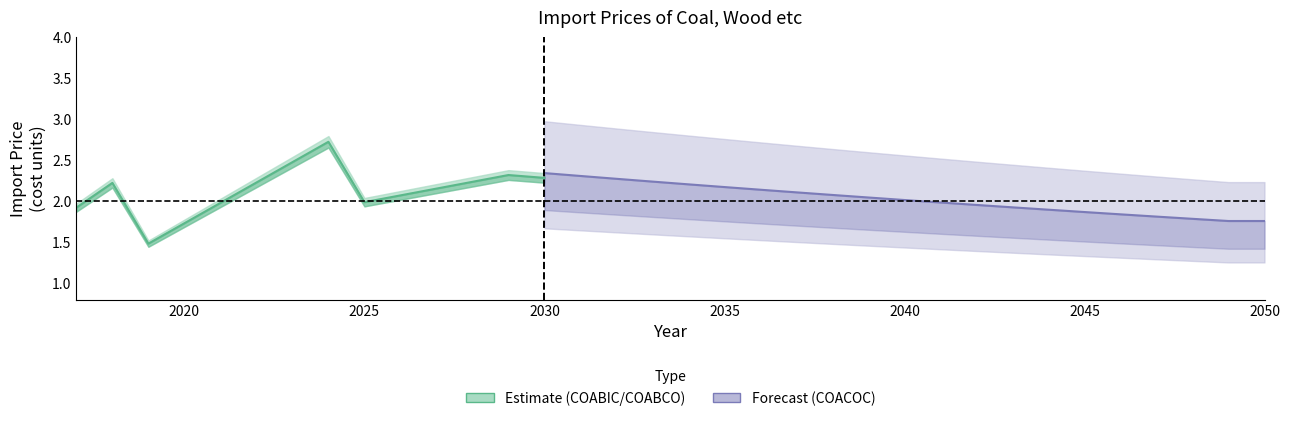

At which category does COASUB reach its first local valley?

2019